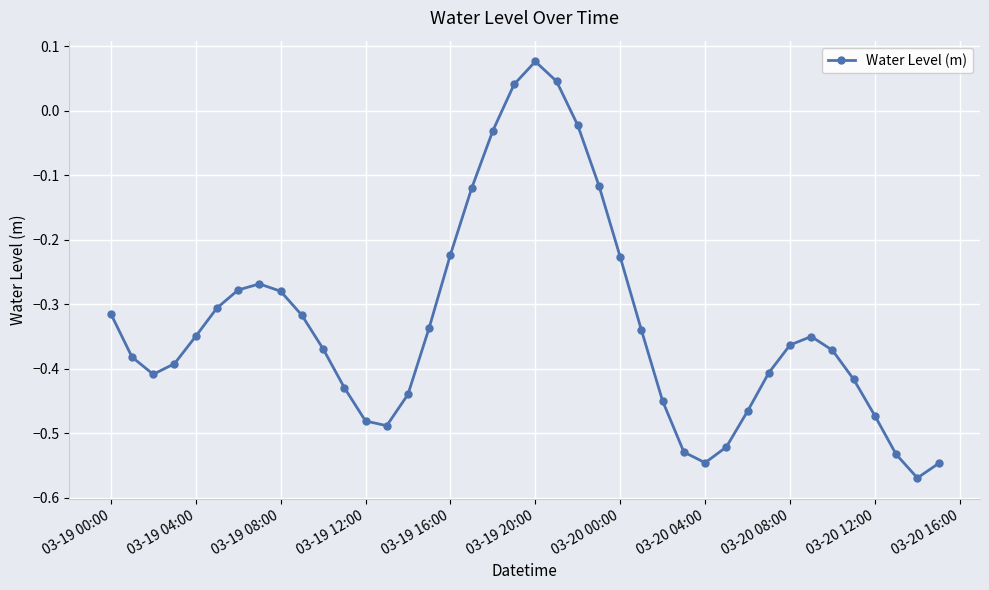

True or false: there are more than 1 points higher than both neighbors.

True